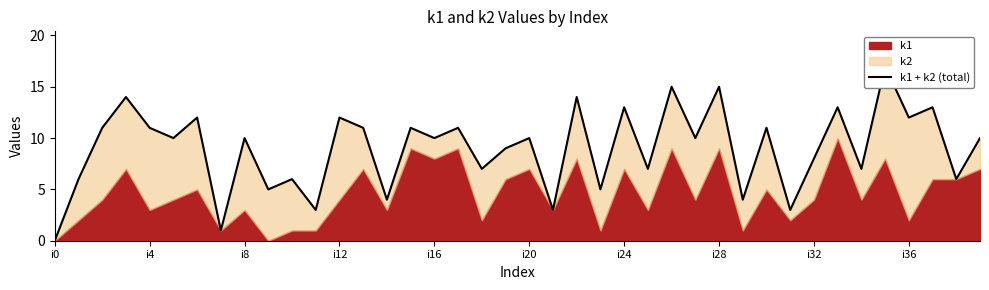

The value at 21 is 3. True or false?

True